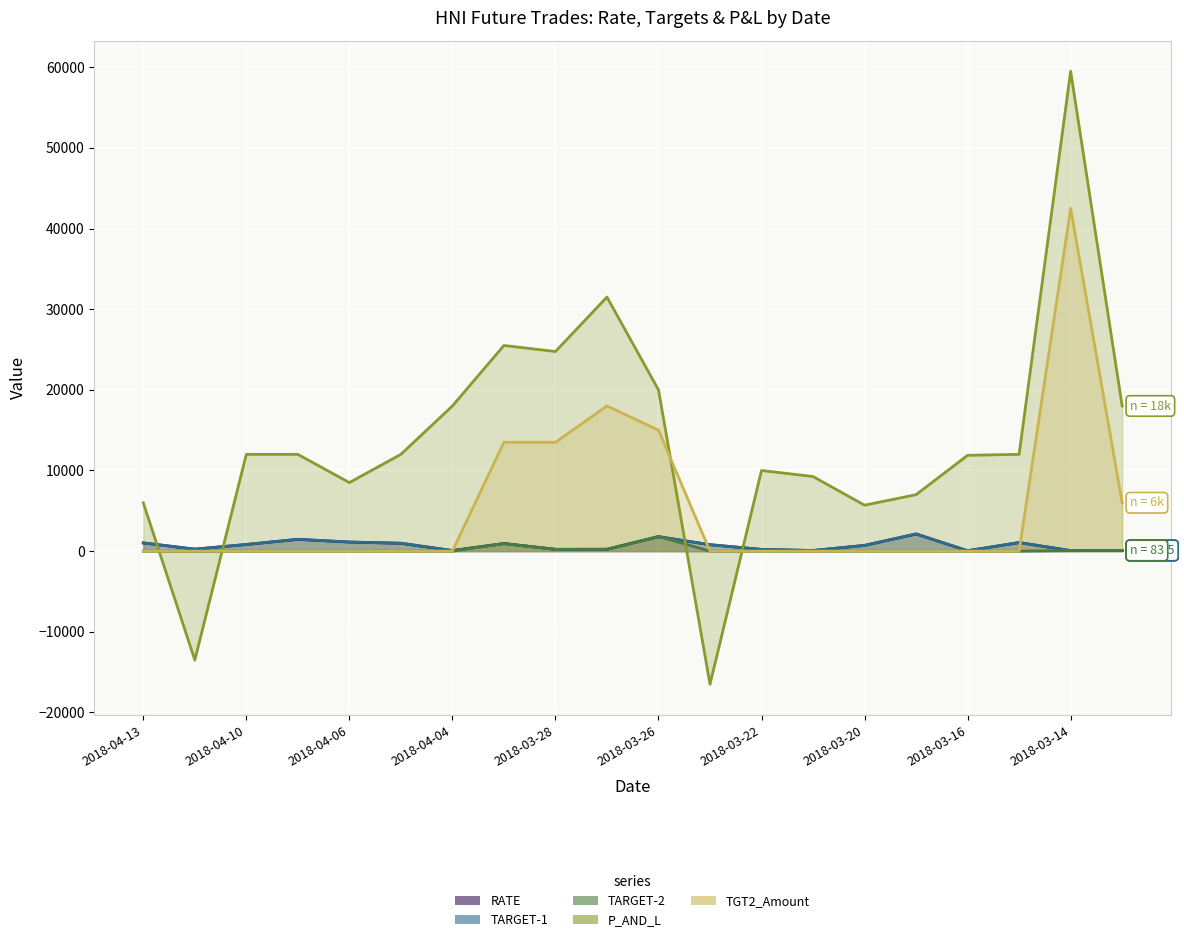

What is the difference between the P_AND_L values at 2018-03-21 and 2018-03-13?

8750.0